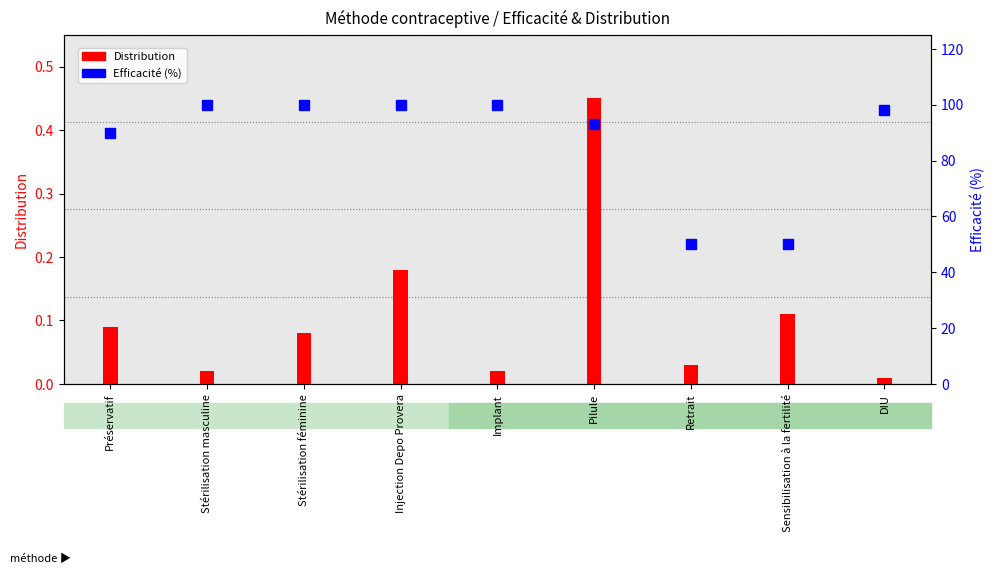

What is the sum of all Distribution values?

1.0